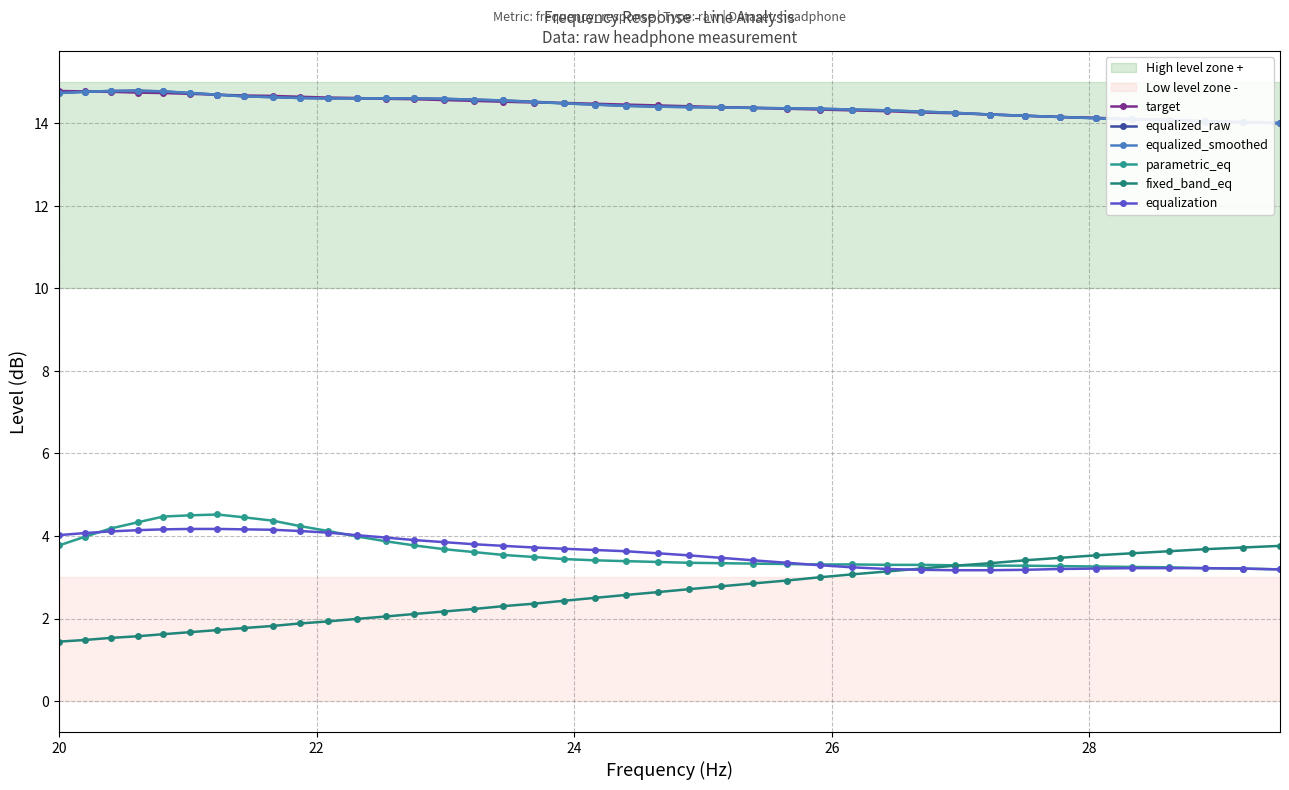

Reading right to left, extract all data points from this chart.

target: 14.0	14.0	14.1	14.1	14.1	14.1	14.2	14.2	14.2	14.2	14.3	14.3	14.3	14.3	14.3	14.4	14.4	14.4	14.4	14.4	14.5	14.5	14.5	14.5	14.5	14.6	14.6	14.6	14.6	14.6	14.6	14.7	14.7	14.7	14.7	14.7	14.7	14.8	14.8	14.8
equalized_raw: 14.0	14.0	14.0	14.1	14.1	14.1	14.2	14.2	14.2	14.2	14.3	14.3	14.3	14.3	14.4	14.4	14.4	14.4	14.4	14.4	14.4	14.5	14.5	14.6	14.6	14.6	14.6	14.6	14.6	14.6	14.6	14.6	14.7	14.7	14.7	14.8	14.8	14.8	14.8	14.7
equalized_smoothed: 14.0	14.0	14.0	14.1	14.1	14.1	14.2	14.2	14.2	14.2	14.3	14.3	14.3	14.3	14.4	14.4	14.4	14.4	14.4	14.4	14.4	14.5	14.5	14.6	14.6	14.6	14.6	14.6	14.6	14.6	14.6	14.6	14.7	14.7	14.7	14.8	14.8	14.8	14.8	14.7
parametric_eq: 3.2	3.2	3.2	3.2	3.2	3.3	3.3	3.3	3.3	3.3	3.3	3.3	3.3	3.3	3.3	3.3	3.3	3.4	3.4	3.4	3.4	3.4	3.5	3.5	3.6	3.7	3.8	3.9	4.0	4.1	4.2	4.4	4.5	4.5	4.5	4.5	4.3	4.2	4.0	3.8
fixed_band_eq: 3.8	3.7	3.7	3.6	3.6	3.5	3.5	3.4	3.3	3.3	3.2	3.1	3.1	3.0	2.9	2.9	2.8	2.7	2.6	2.6	2.5	2.4	2.4	2.3	2.2	2.2	2.1	2.0	2.0	1.9	1.9	1.8	1.8	1.7	1.7	1.6	1.6	1.5	1.5	1.4
equalization: 3.2	3.2	3.2	3.2	3.2	3.2	3.2	3.2	3.2	3.2	3.2	3.2	3.2	3.3	3.4	3.4	3.5	3.5	3.6	3.6	3.7	3.7	3.7	3.8	3.8	3.9	3.9	4.0	4.0	4.1	4.1	4.2	4.2	4.2	4.2	4.2	4.1	4.1	4.1	4.0